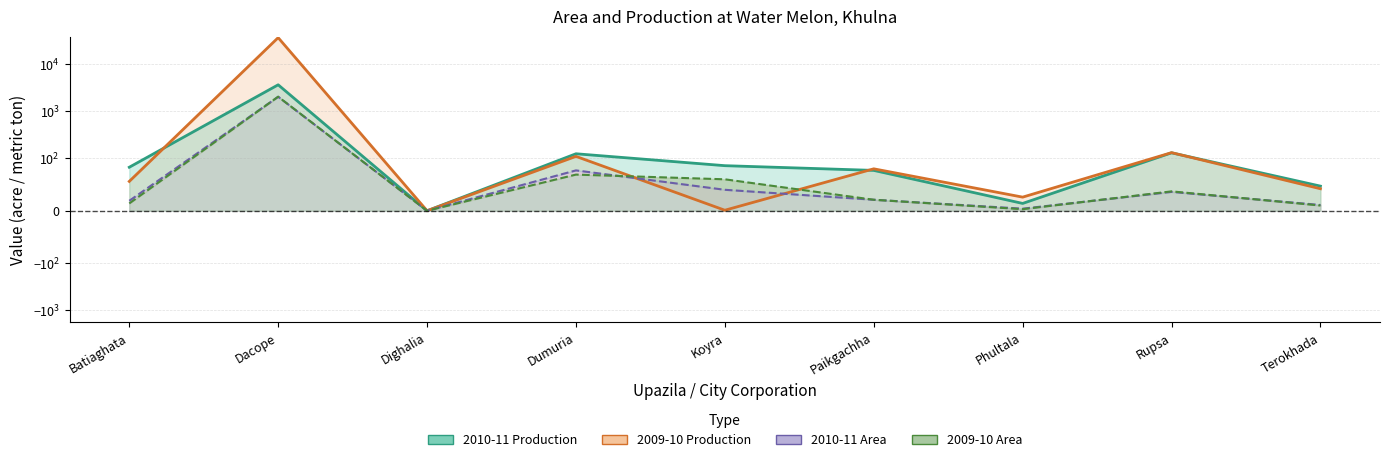

What is the label of the 3rd point from the right?

Phultala